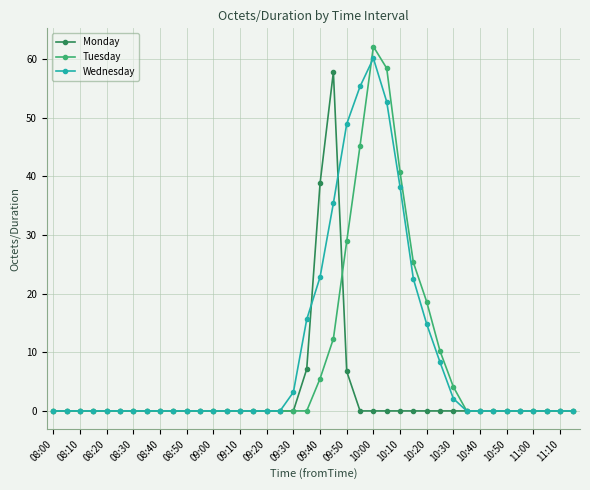

What are all the series names shown in the legend?

Monday, Tuesday, Wednesday